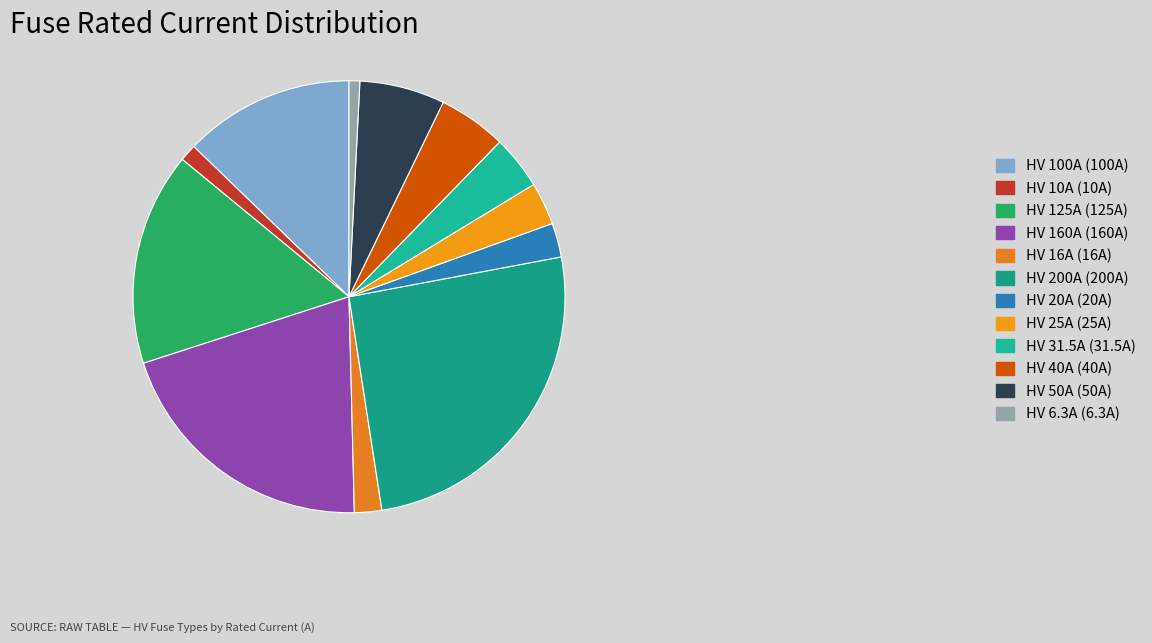

Does any single category account for the majority?

No